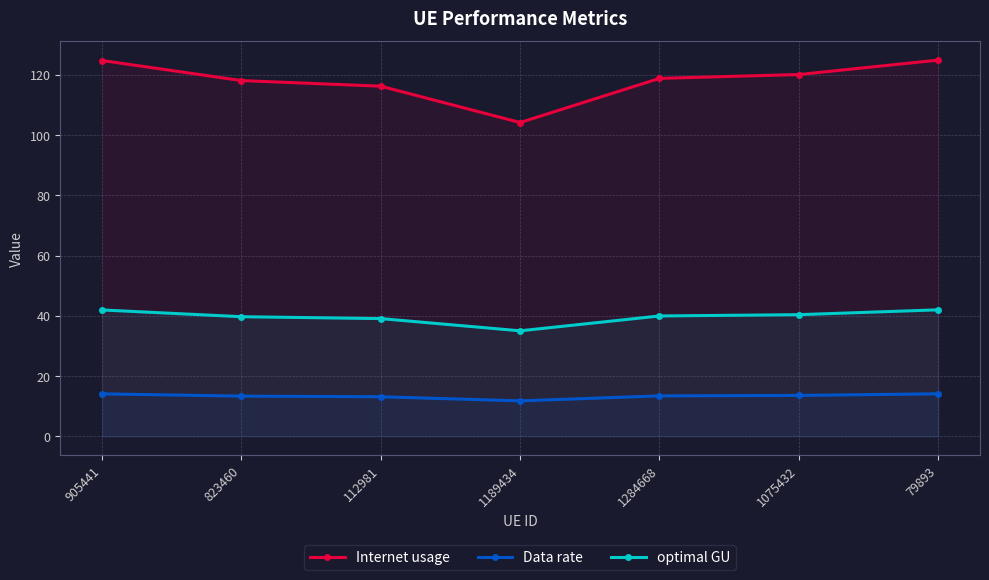

The value of Data rate at 1189434 is 8.1. True or false?

False